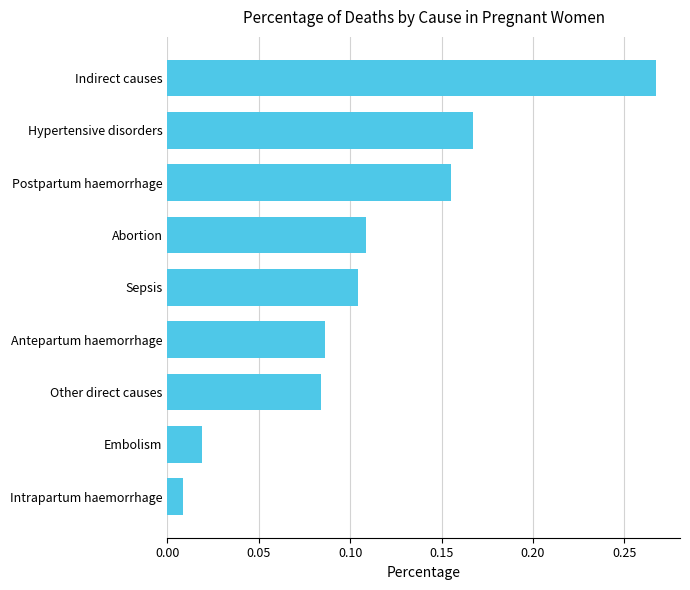

At which label is the value closest to 0?

Intrapartum haemorrhage